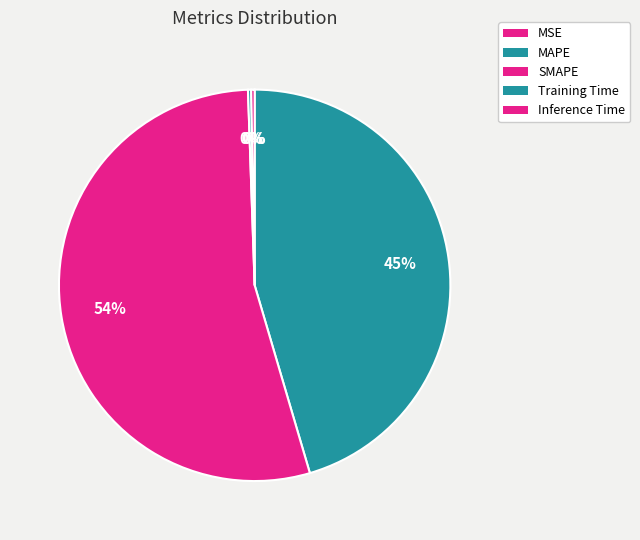

To the nearest percent, what is the average slice percentage?

20%